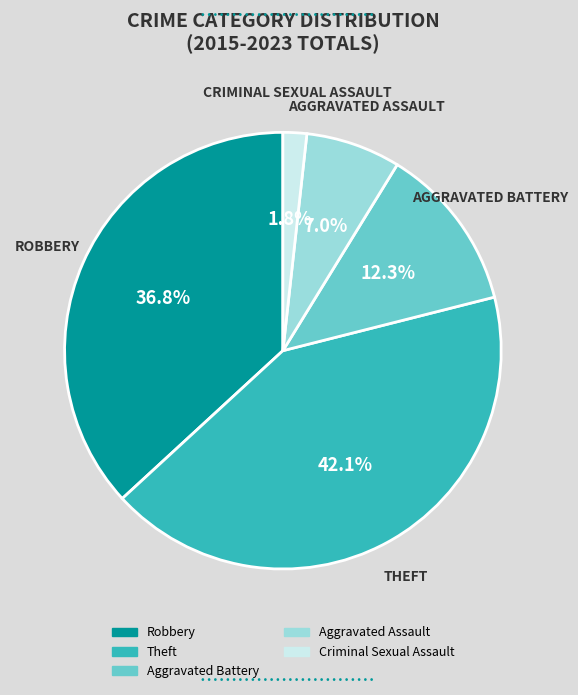

To the nearest percent, what portion does Aggravated Assault represent?

7%